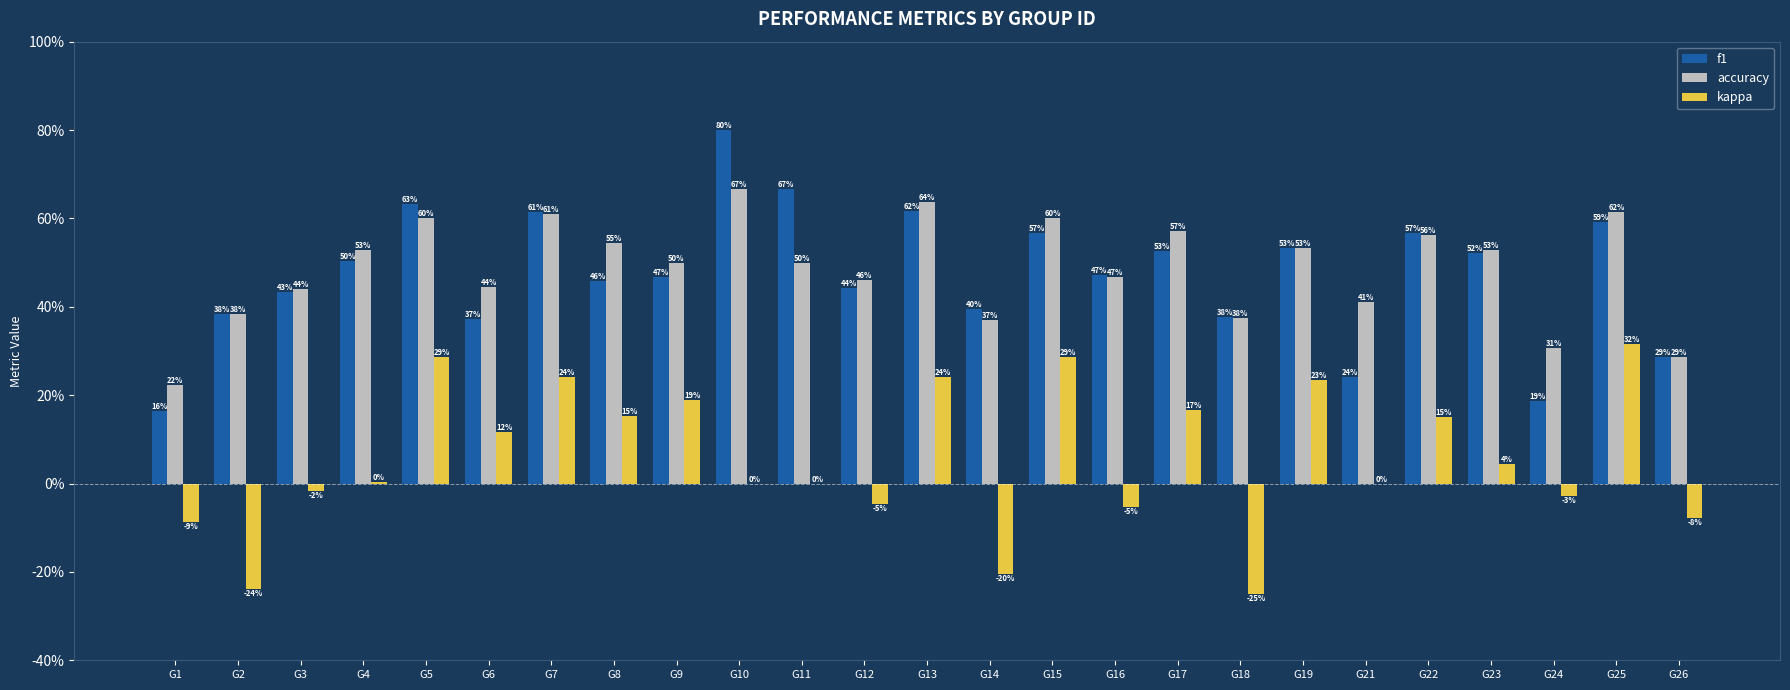

Between G10 and G16, which is larger?

G10